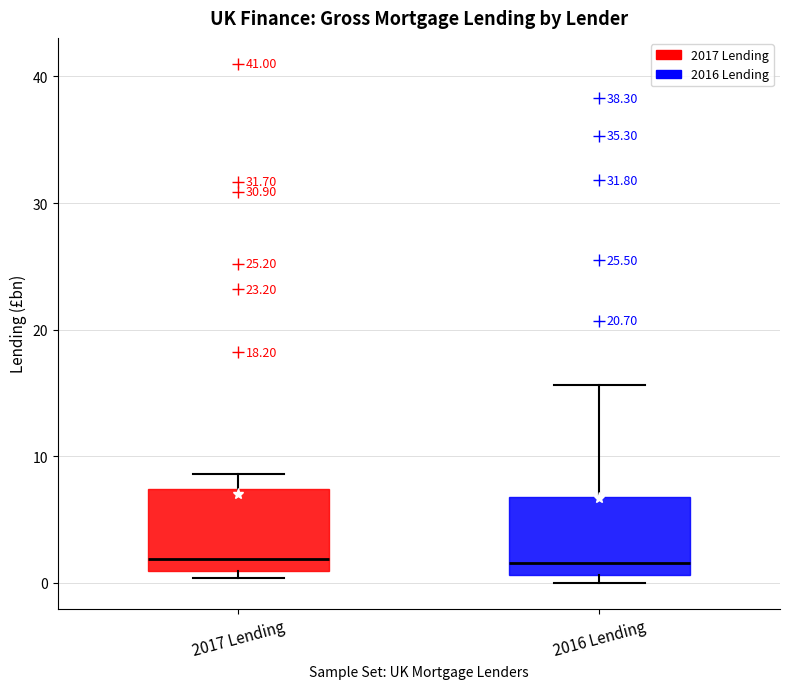

Reading left to right, read every box against the y-axis: the position of its median line, the range the box covers, and the ends of its whiskers. The values are not printed on the chart, so give them approximately, as read against the axis.

2017 Lending: median 2, box 1 to 7, whiskers 0 to 9
2016 Lending: median 2, box 1 to 7, whiskers 0 to 16